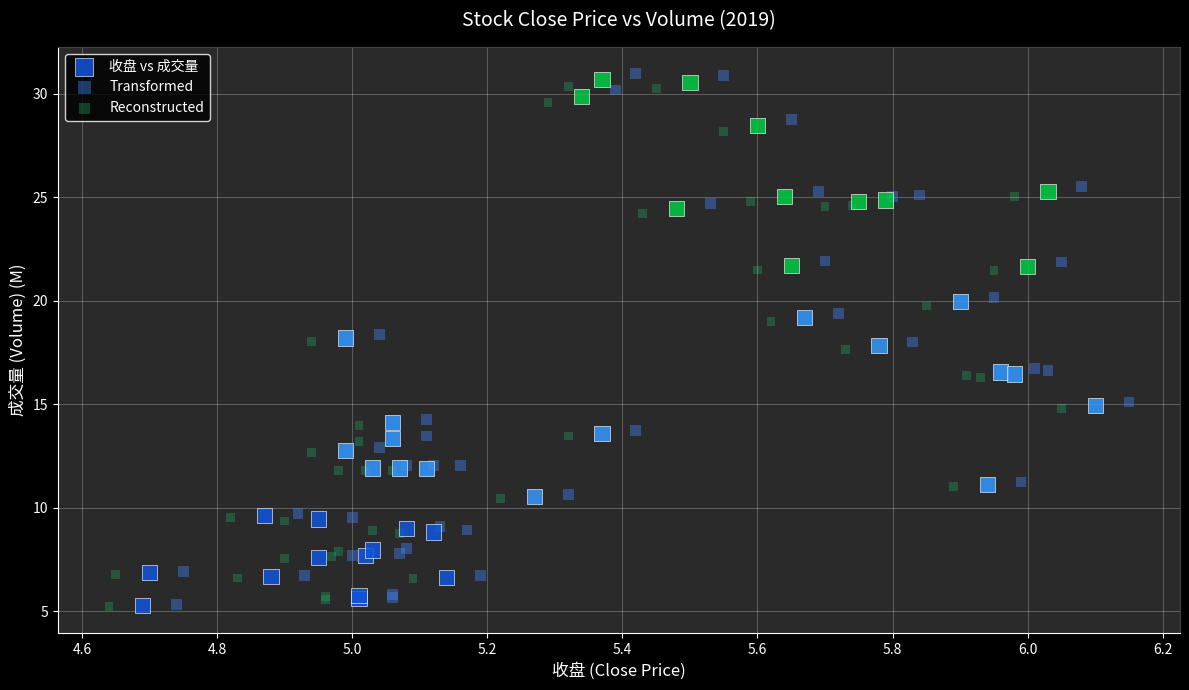

Which series has the largest Y range (max minus min)?

Transformed